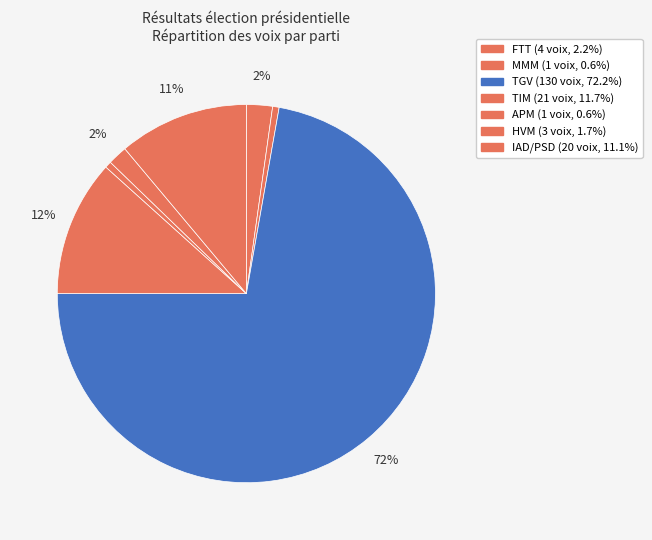

Which slice is the largest?

TGV